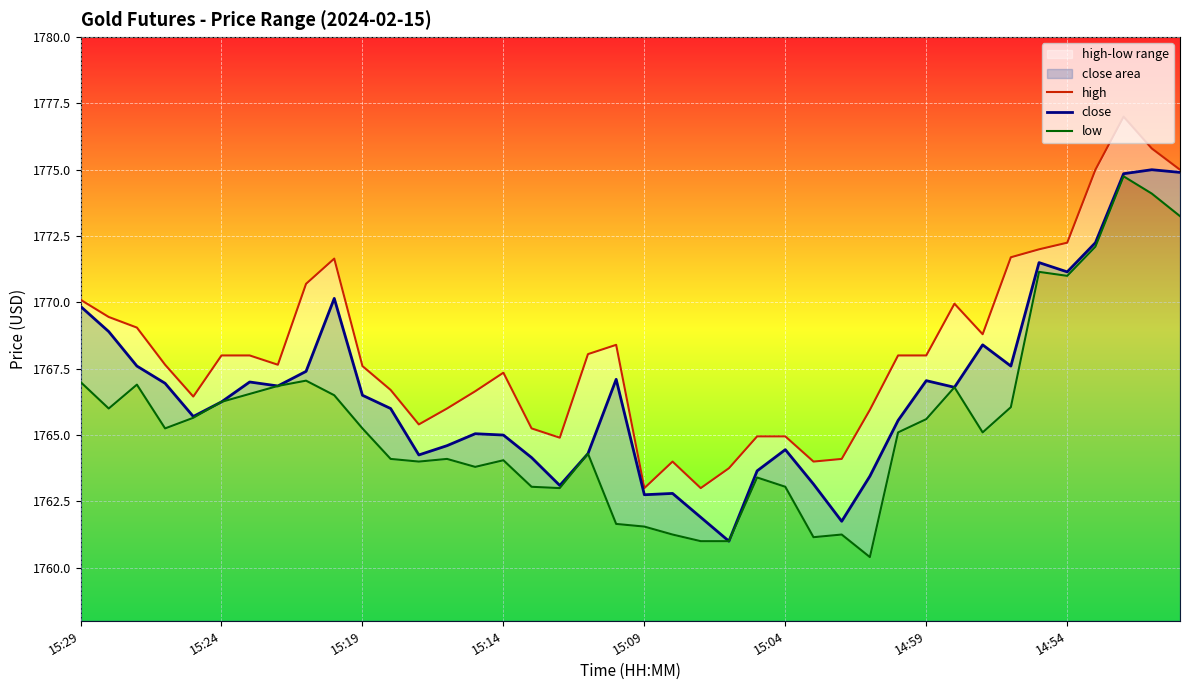

List the labels in order of close value, smallest first.

23, 27, 22, 20, 21, 17, 26, 28, 24, 16, 12, 18, 25, 13, 15, 14, 29, 15:09, 11, 15:04, 10, 31, 14:54, 15:14, 14:59, 30, 19, 8, 15:19, 33, 32, 15:24, 15:29, 9, 35, 34, 36, 37, 39, 38